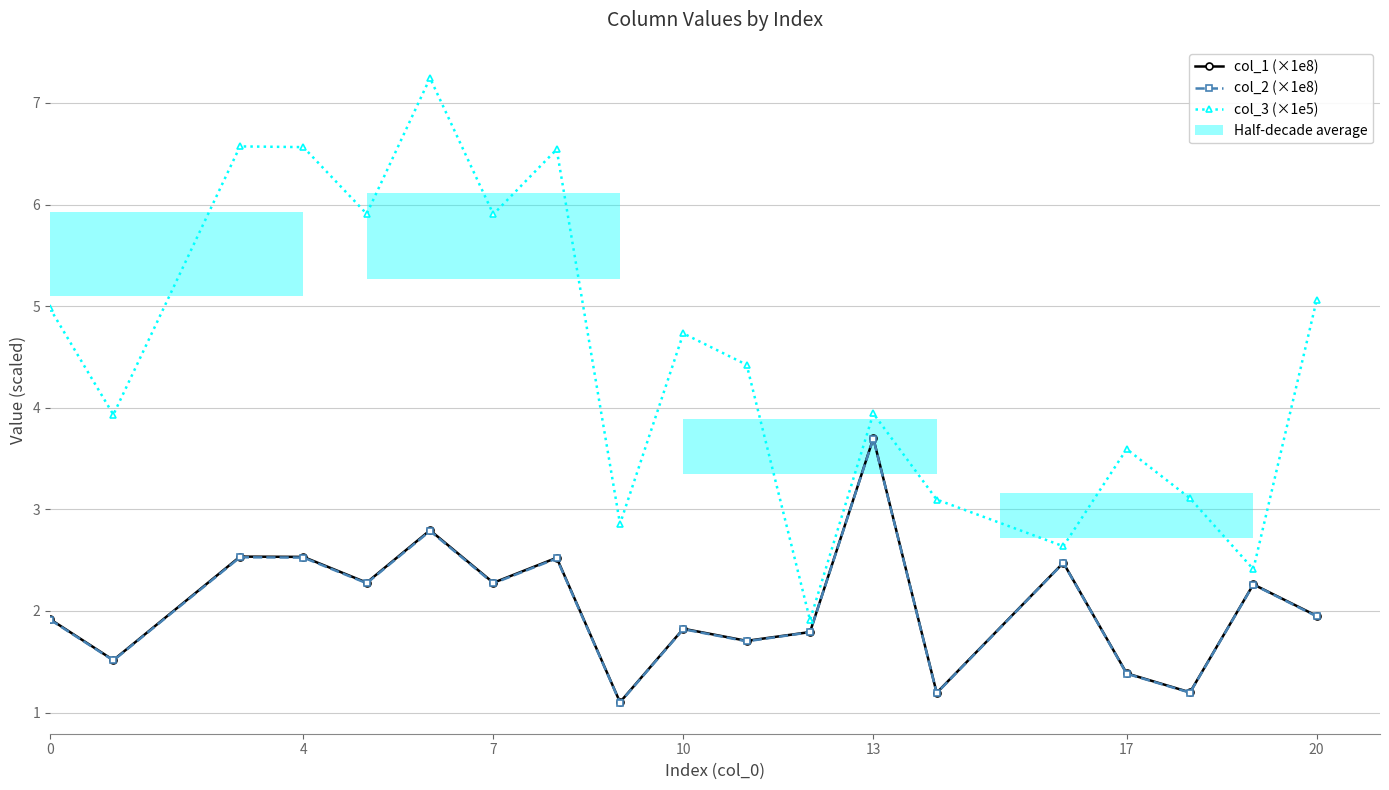

What is the label of the 10th bar from the right?

10